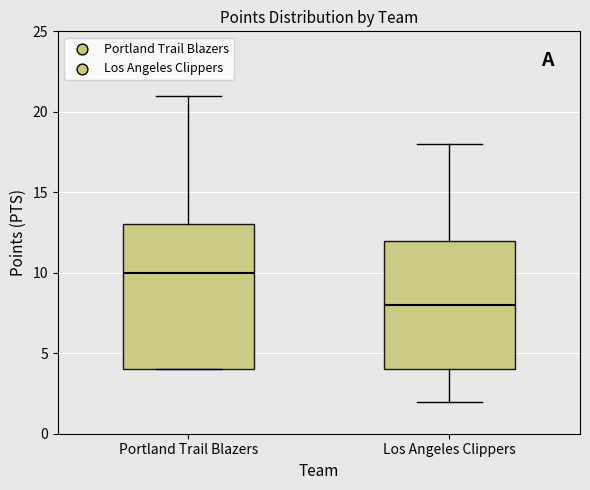

Where is the lower edge of the box for Los Angeles Clippers on the y-axis? The values are not printed on the chart, so give them approximately, as read against the axis.

4